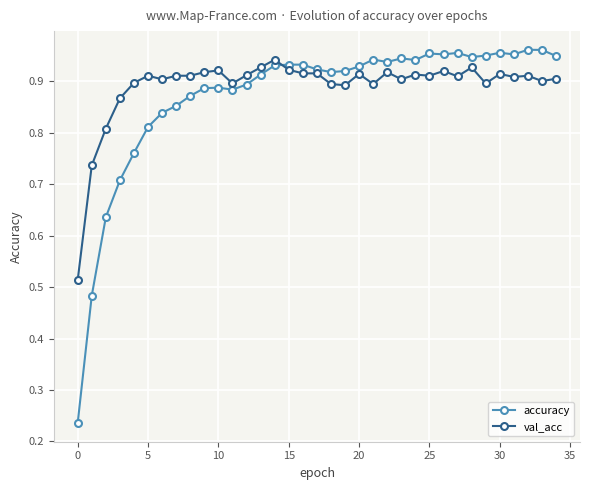

At how many categories does at least one series exceed 0?

35